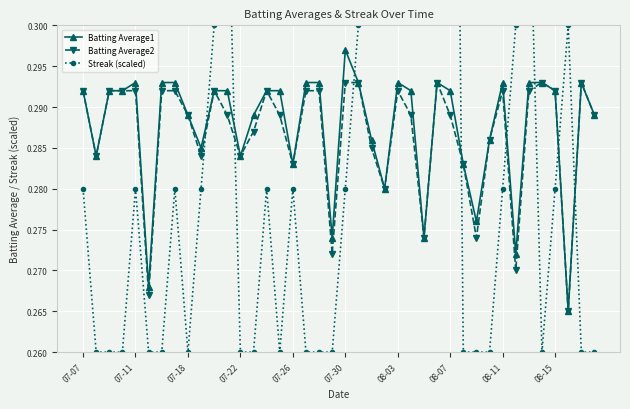

Rank the series by their average value, from lowest to highest.

Batting Average2, Batting Average1, Streak (scaled)